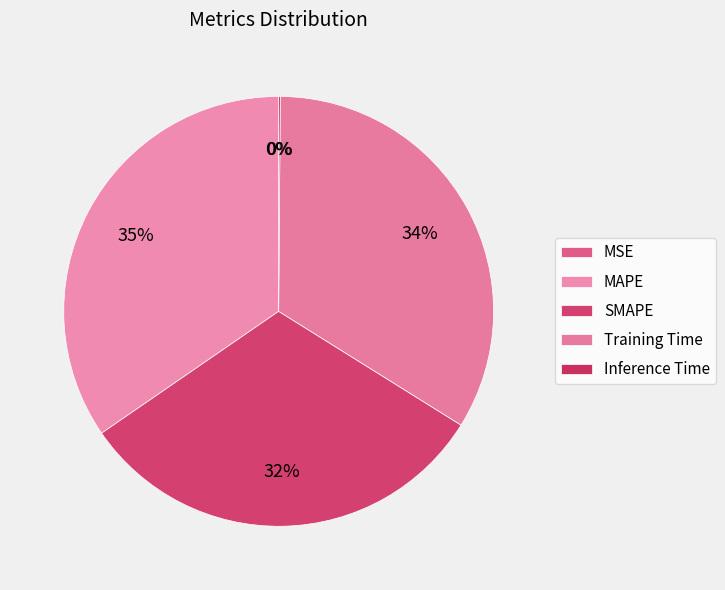

To the nearest percent, what portion does SMAPE represent?

32%